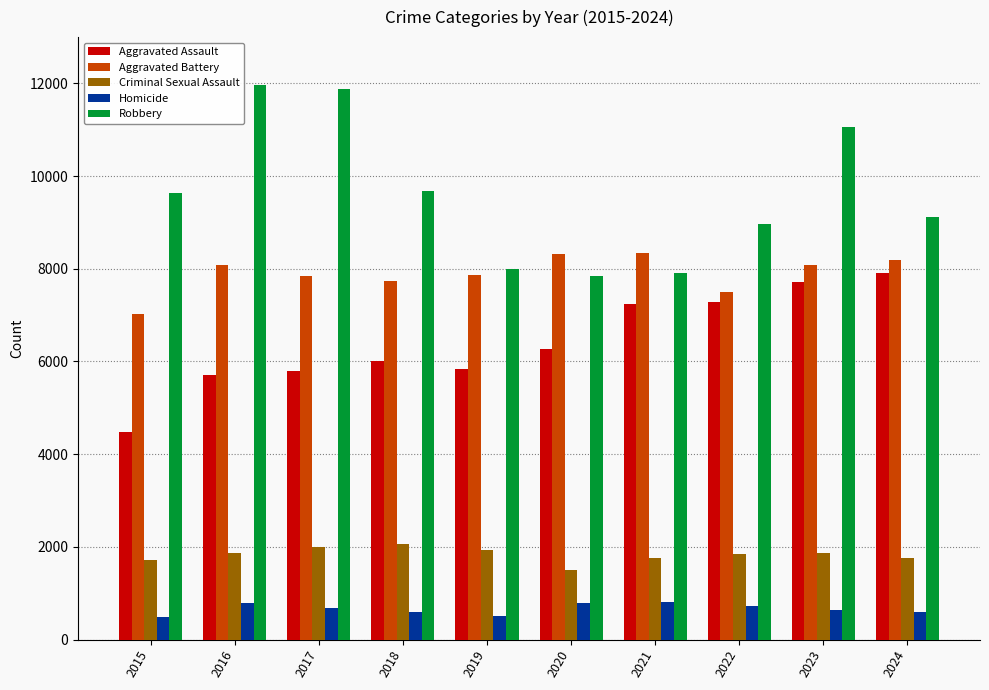

Between 2017 and 2019, which series saw the biggest shift?

Robbery